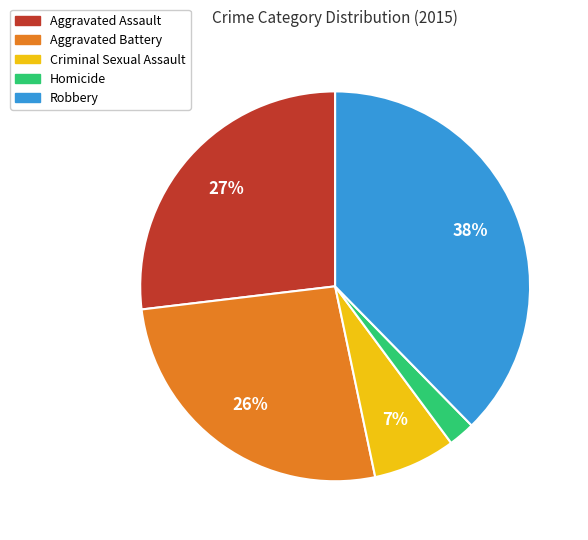

Combined, do Criminal Sexual Assault and Aggravated Assault account for over 50%?

No